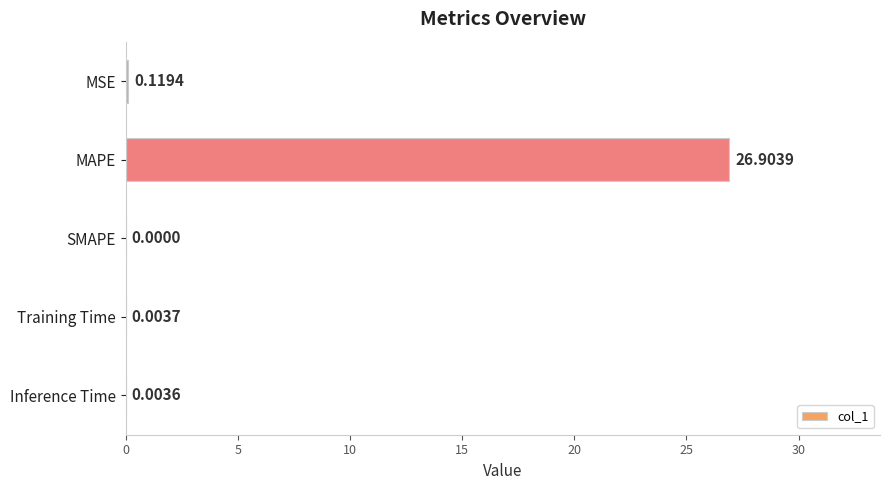

Count the number of values greater than 0.

4